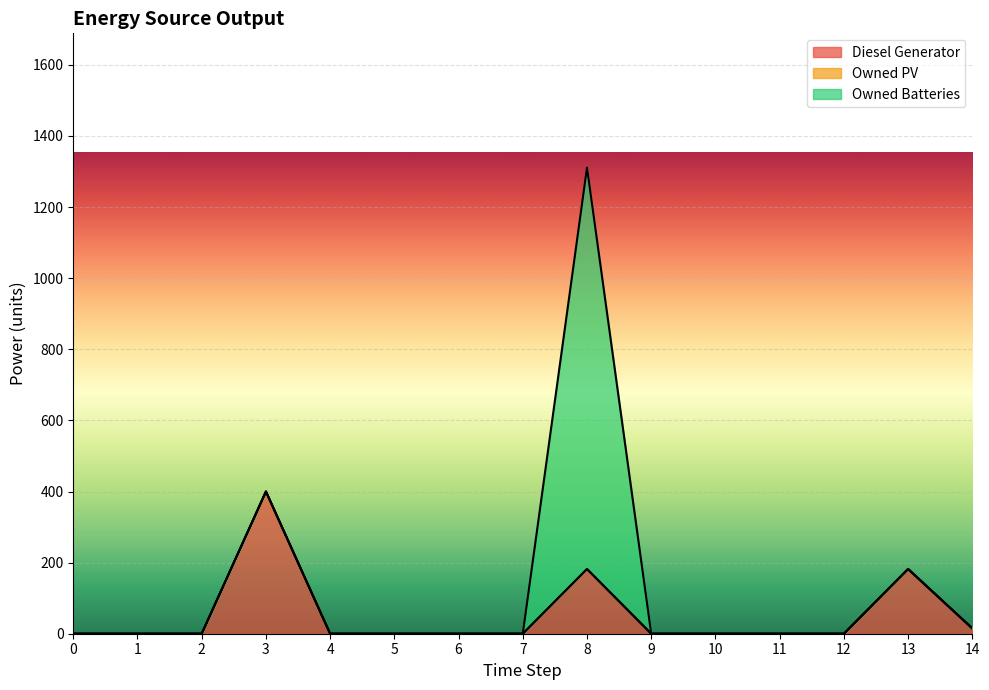

Which category has the highest value in the Owned Batteries series?

8